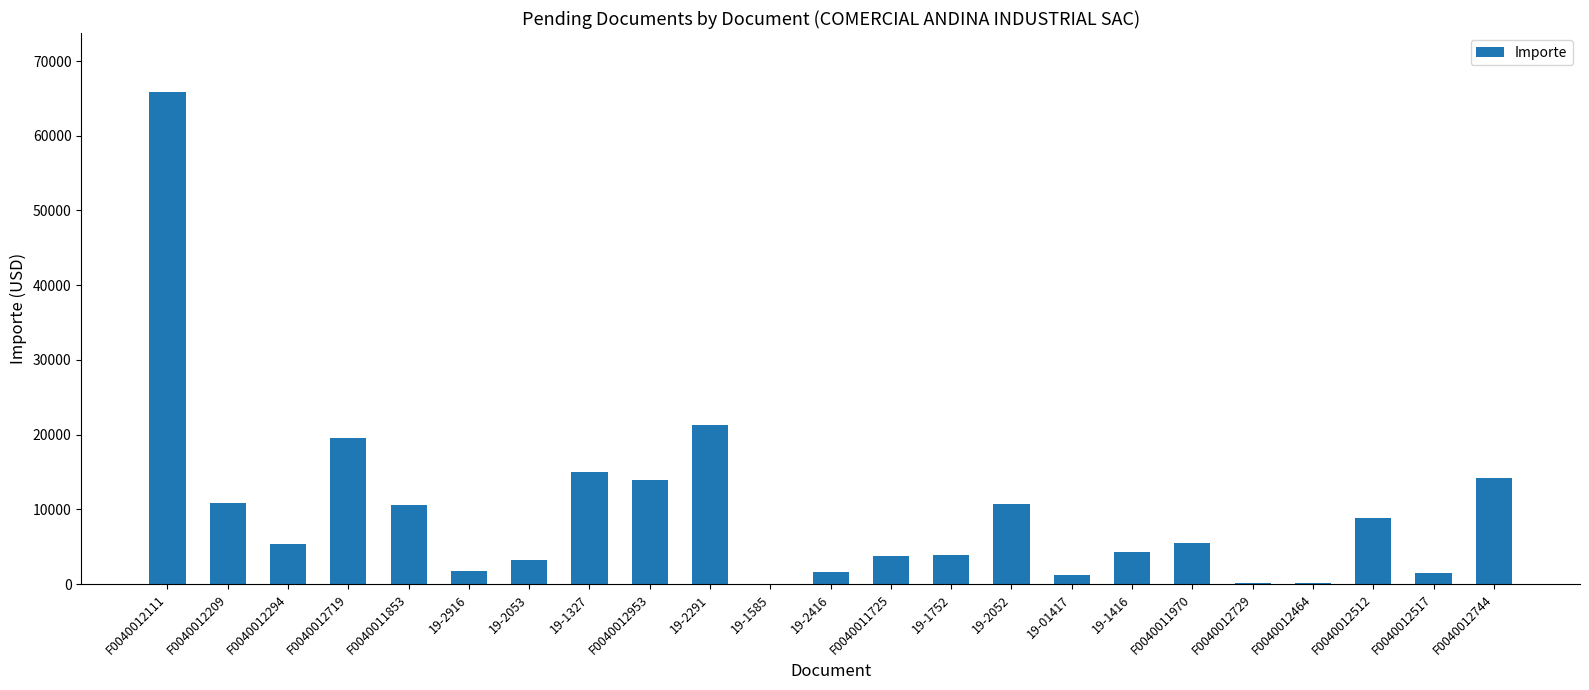

Approximately how many times larger is the value at F0040012719 compared to 19-1585?

273.9